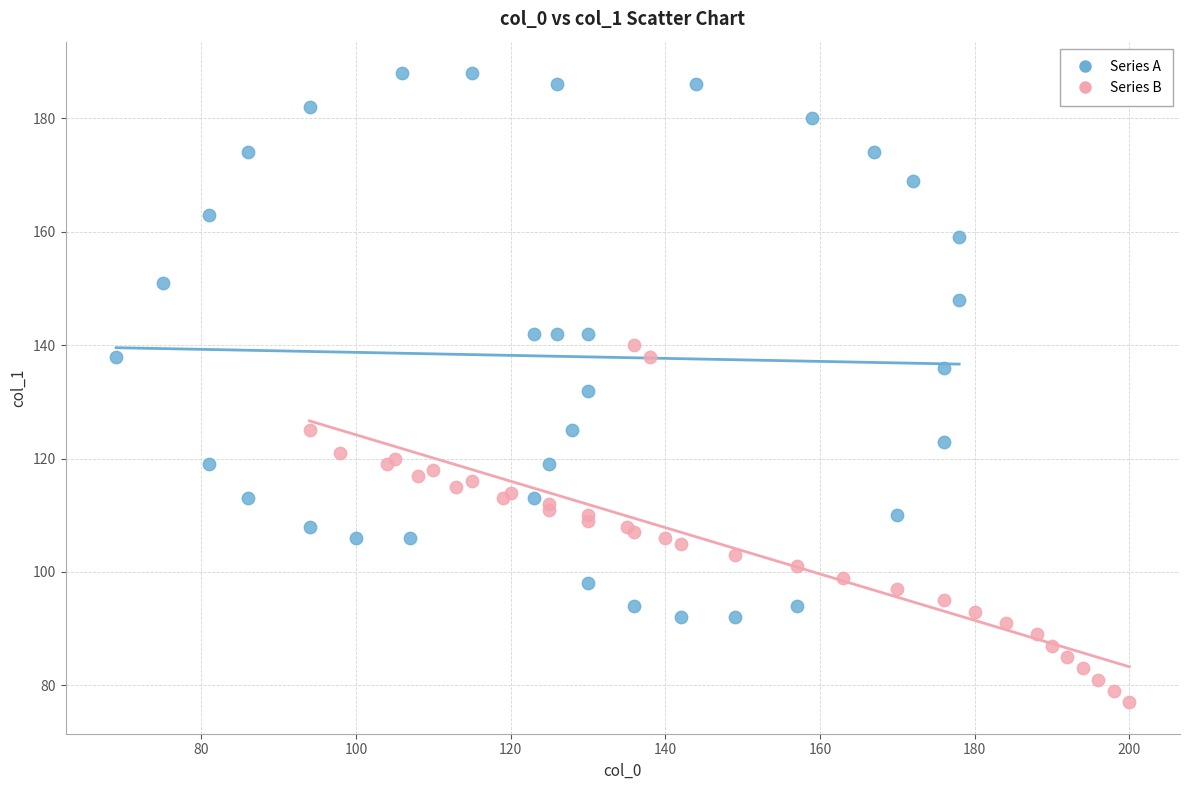

What are all the series names shown in the legend?

Series A, Series B